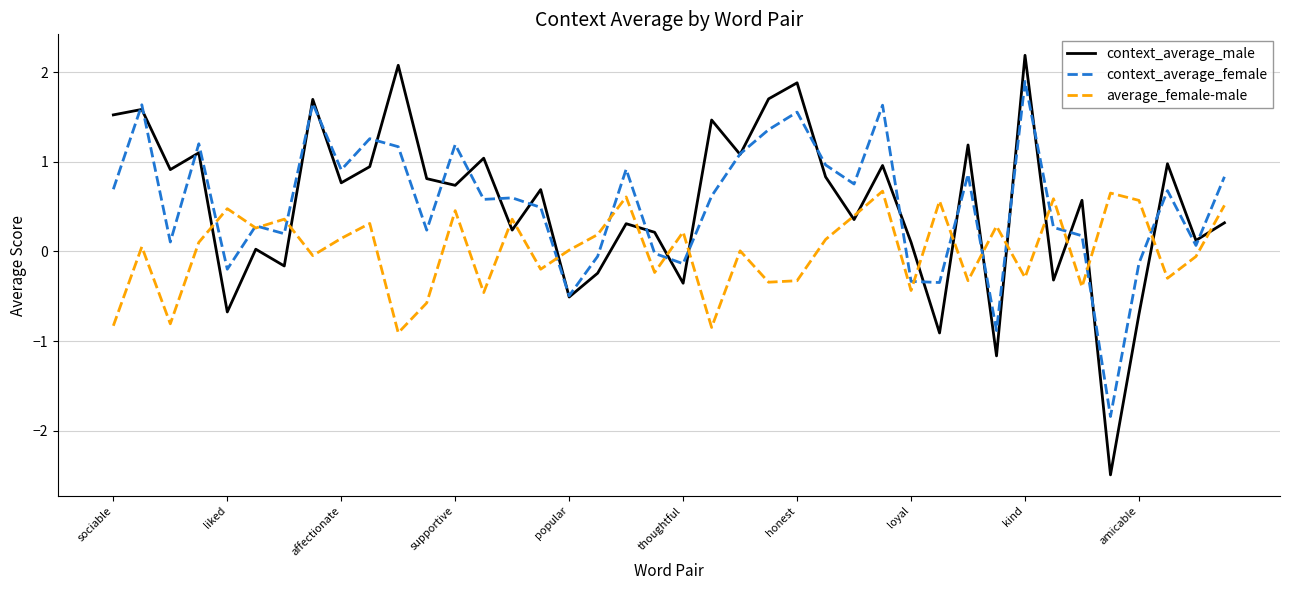

What is the minimum value for context_average_female?

-1.8